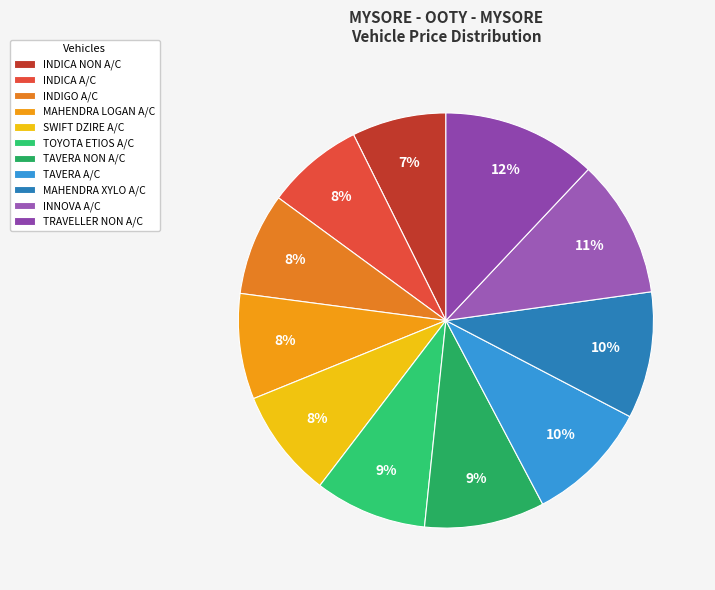

Rank the categories by value from highest to lowest.

TRAVELLER NON A/C, INNOVA A/C, MAHENDRA XYLO A/C, TAVERA A/C, TAVERA NON A/C, TOYOTA ETIOS A/C, SWIFT DZIRE A/C, MAHENDRA LOGAN A/C, INDIGO A/C, INDICA A/C, INDICA NON A/C